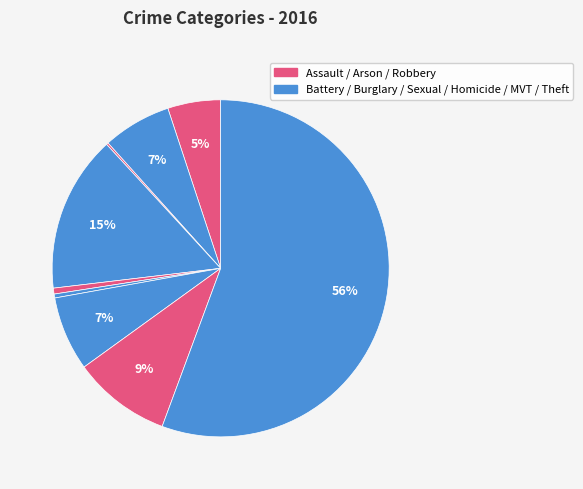

Which slice is the largest?

Theft